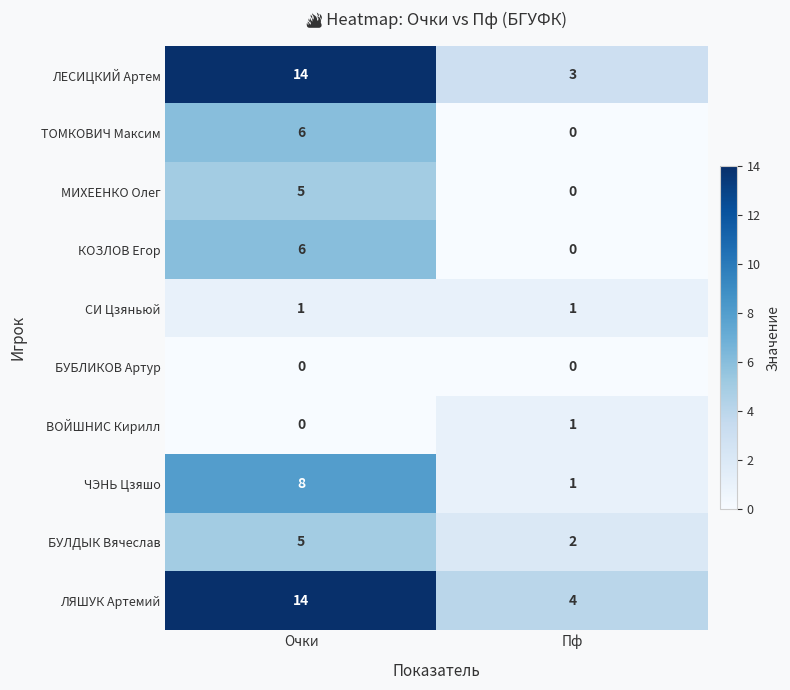

Is it true that МИХЕЕНКО Олег equals 0 at Пф?

True